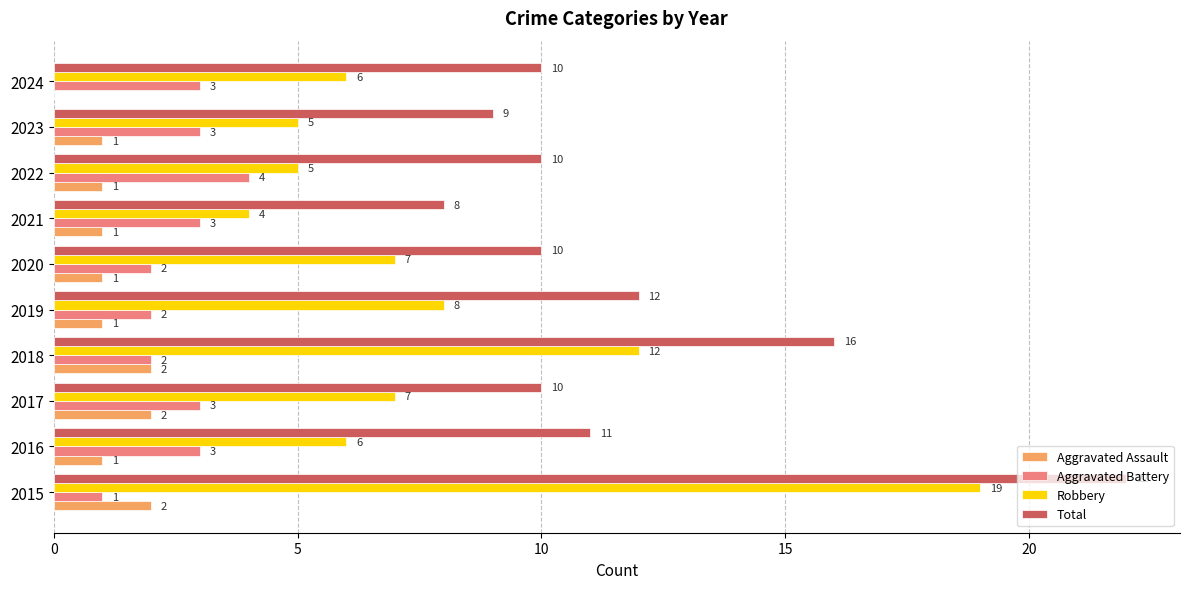

Which series has the largest total across all categories?

Total